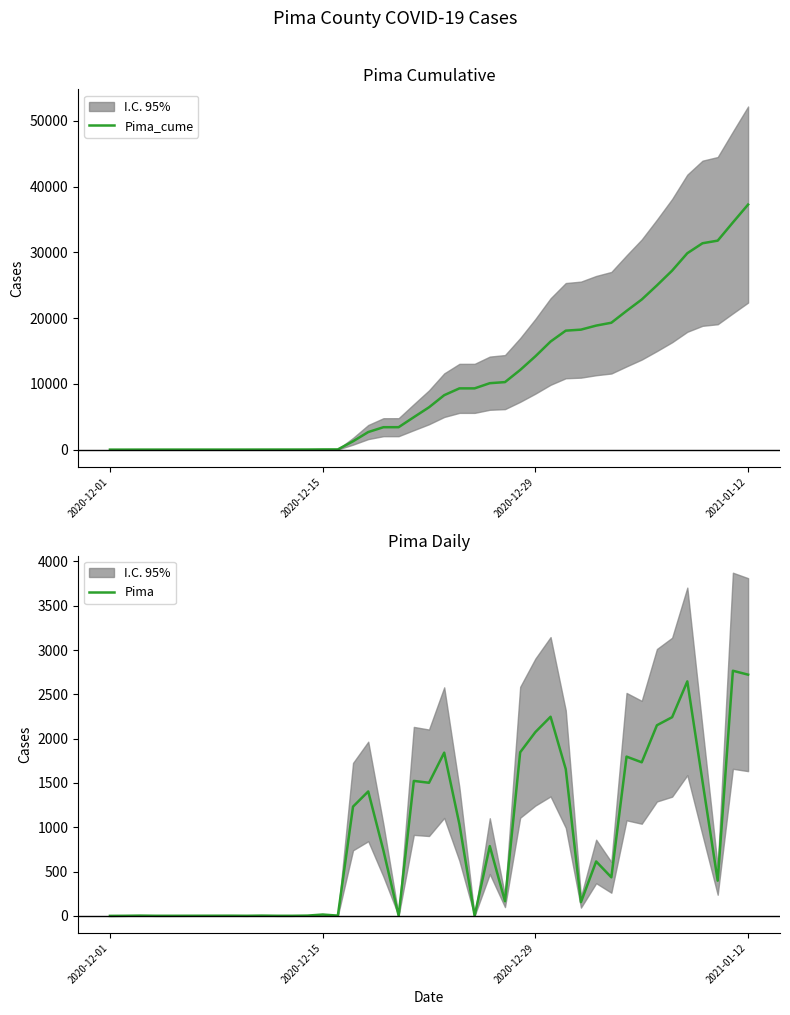

What is the lowest value of the Pima_cume series?

8